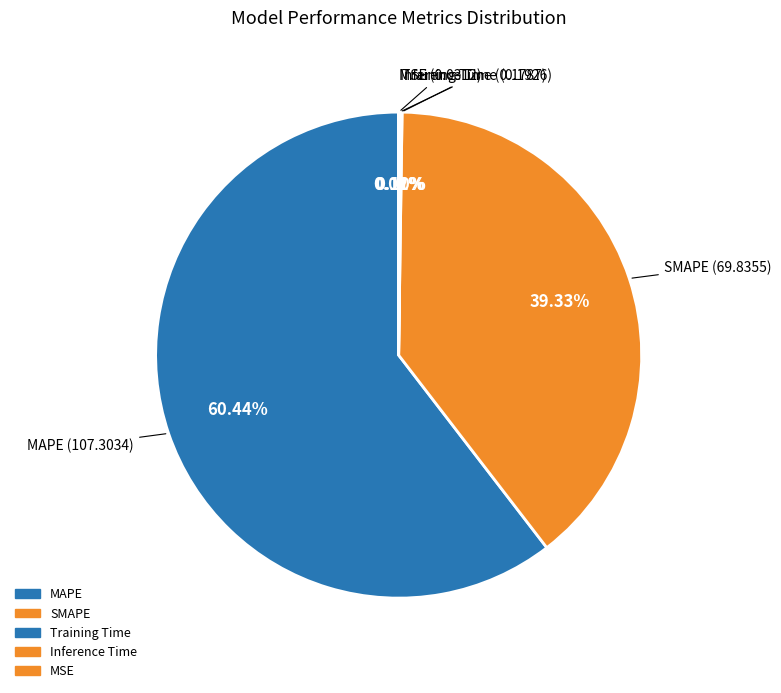

What is the change in value from MAPE to Inference Time?

-107.1